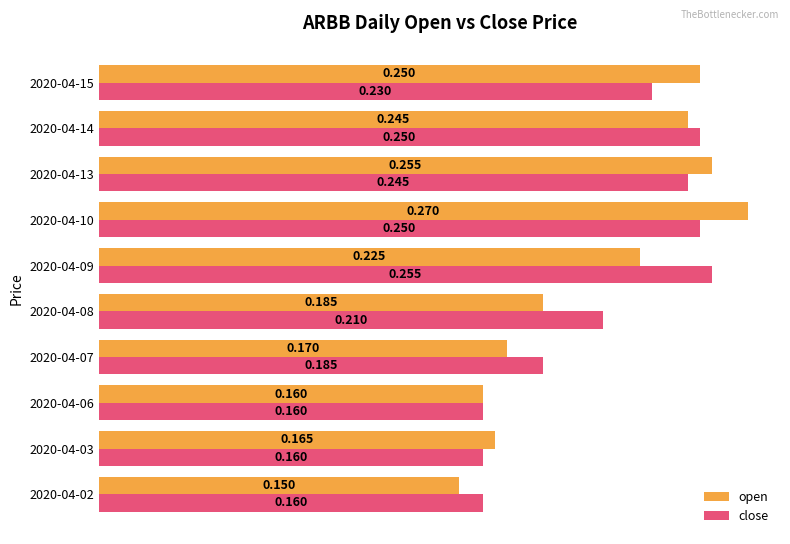

Between 2020-04-06 and 2020-04-10, which series saw the biggest shift?

open